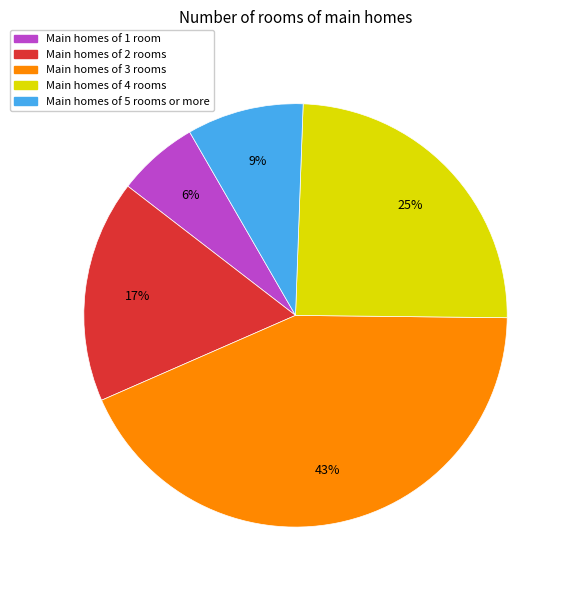

Is there a majority slice in this chart?

No